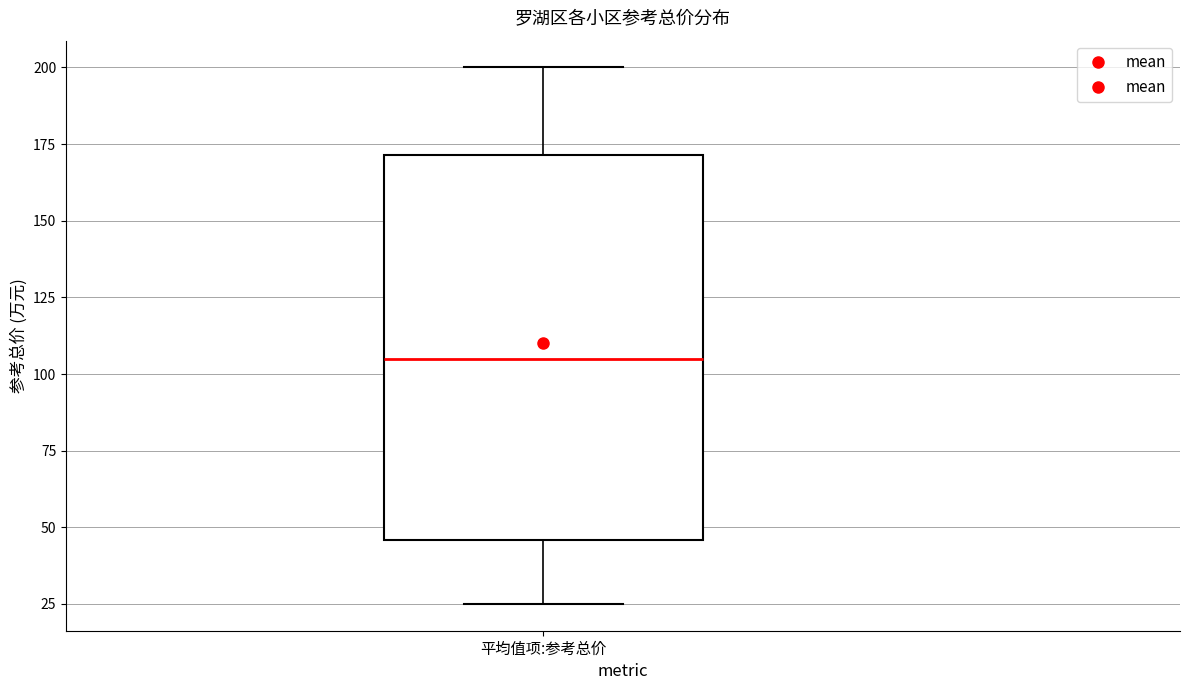

Where does the median line of the box for 平均值项:参考总价 sit on the y-axis? The values are not printed on the chart, so give them approximately, as read against the axis.

105